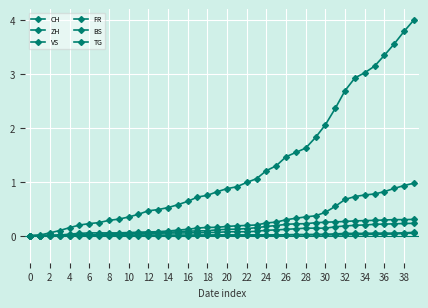

Which series has the widest spread of values?

CH